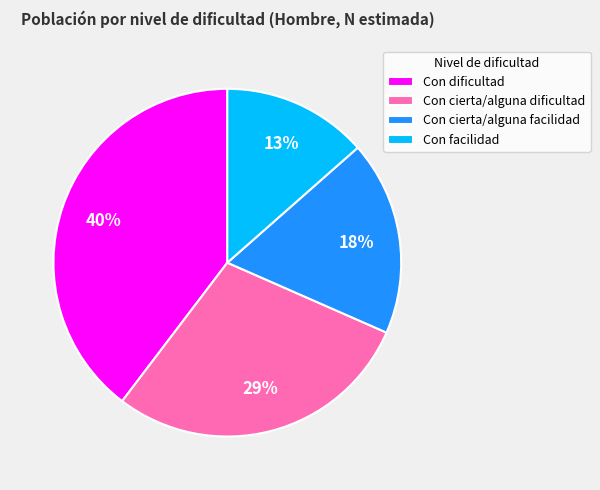

Rank the categories by value from lowest to highest.

Con facilidad, Con cierta/alguna facilidad, Con cierta/alguna dificultad, Con dificultad